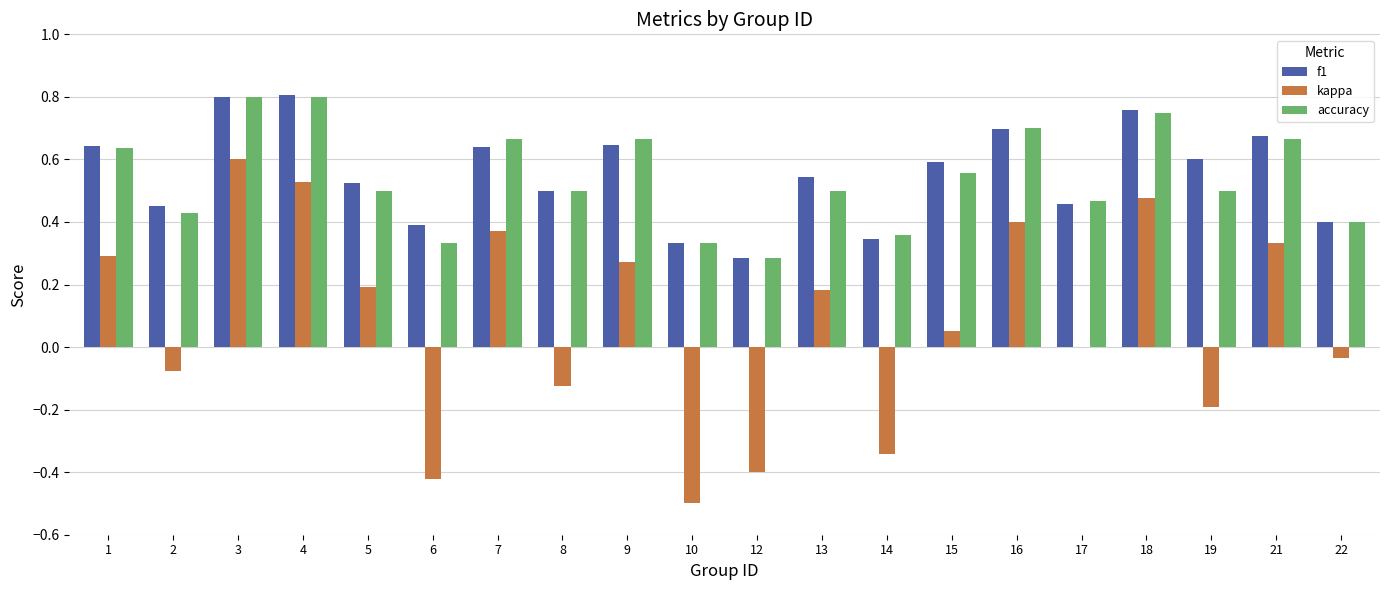

How many groups of bars are there?

20